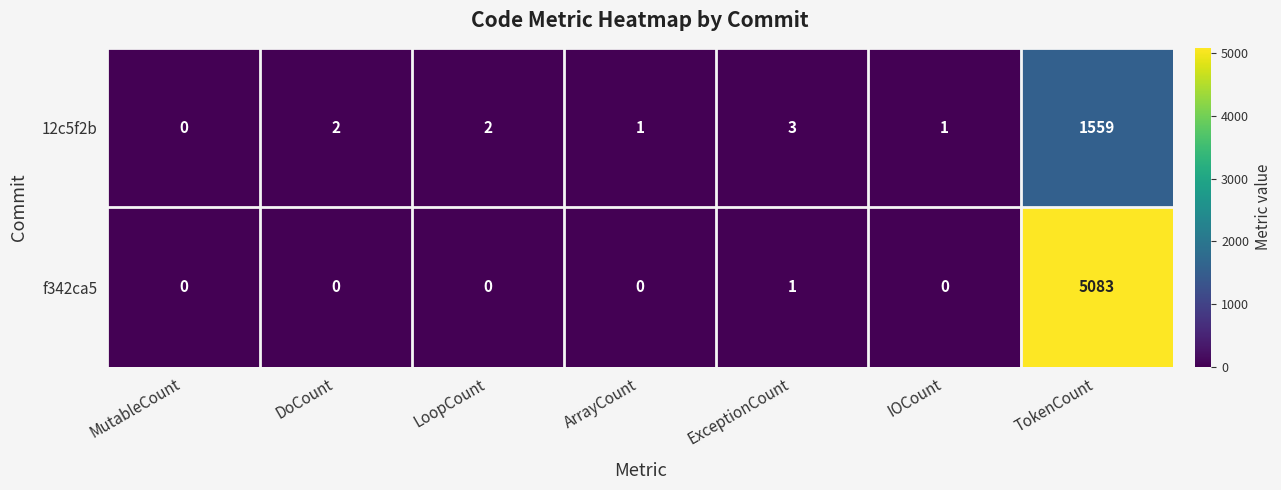

List the series in order of their peak value, lowest first.

12c5f2b, f342ca5